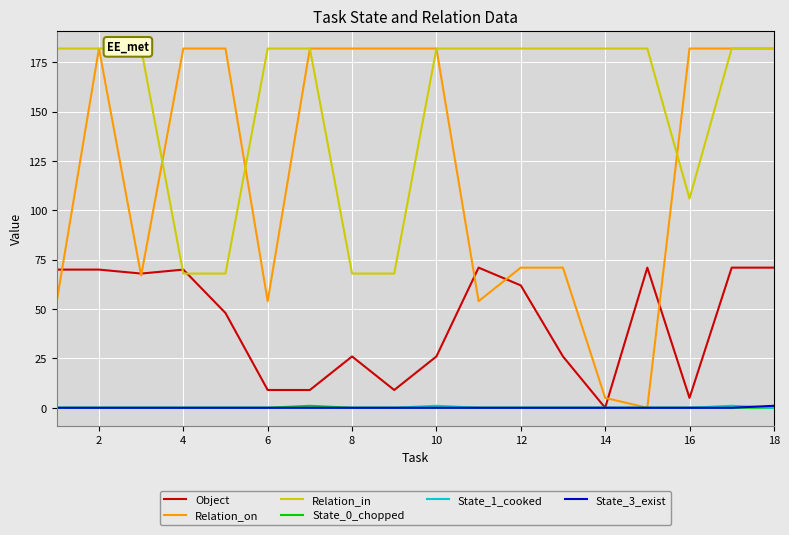

True or false: Relation_on and State_1_cooked intersect in this chart.

False